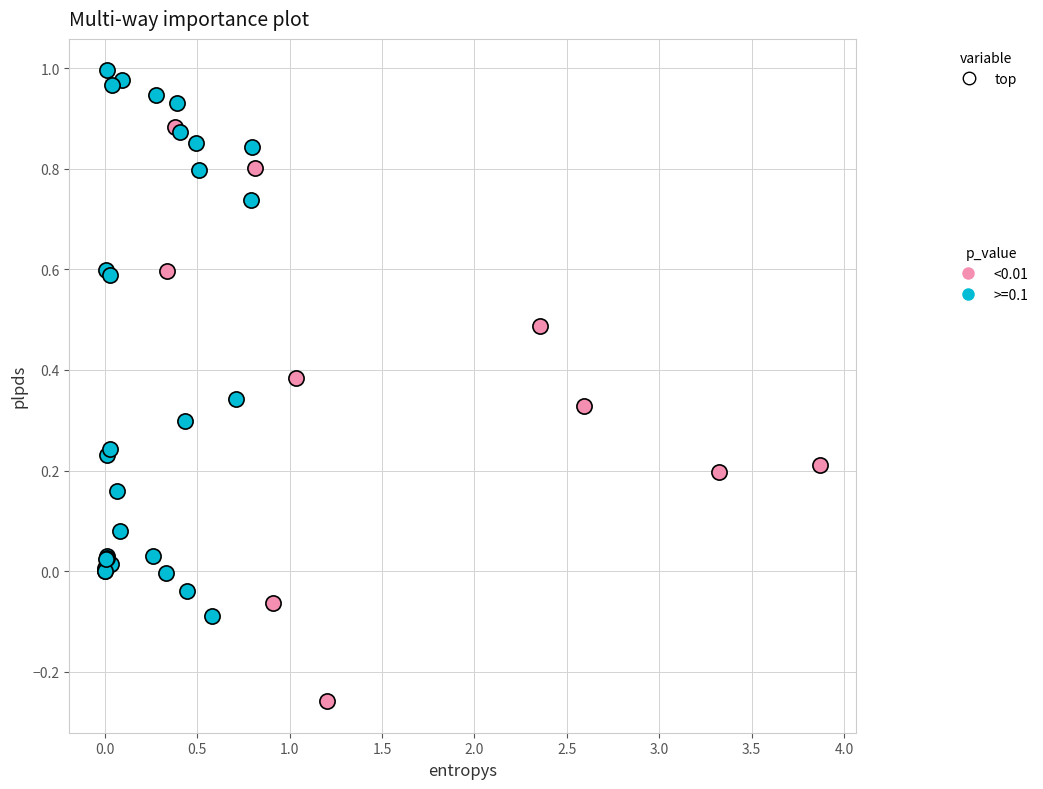

Which series contains the highest Y value?

>=0.1